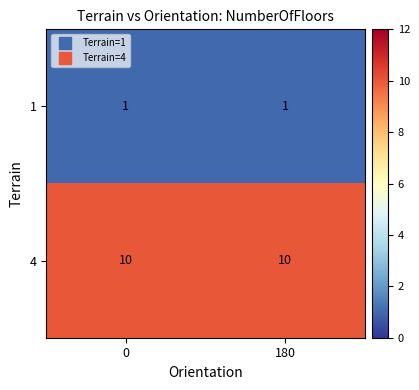

What is the sum of the 4 values at 0 and 180?

20